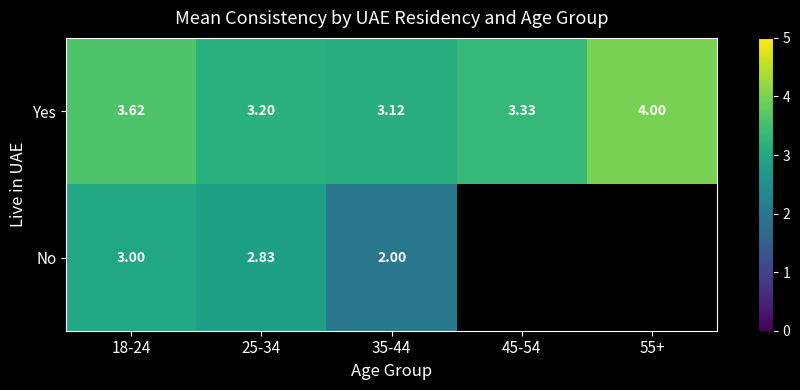

Which label corresponds to the smallest value in the chart?

35-44